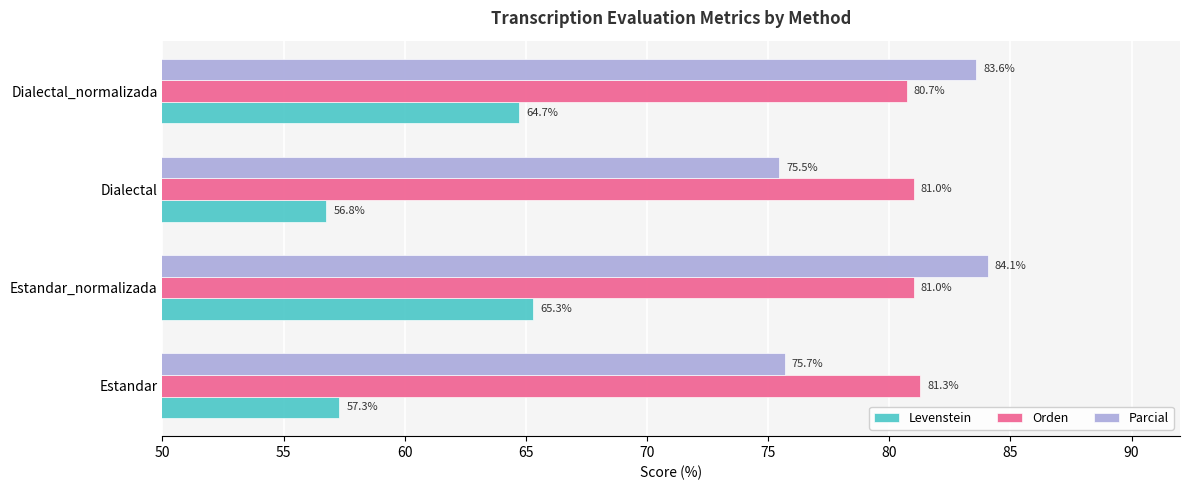

At which category is the sum across all series the highest?

Estandar_normalizada